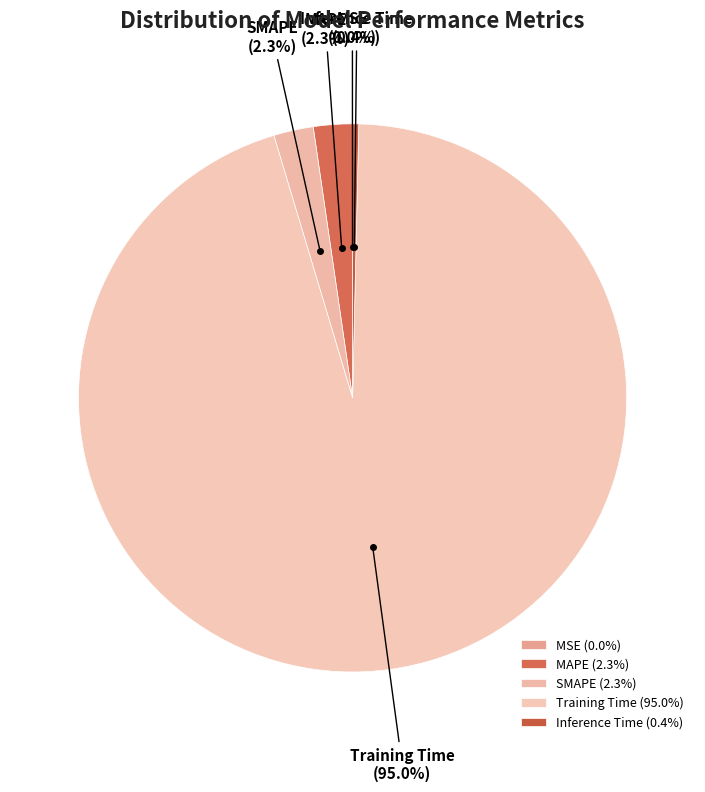

To the nearest percent, what is the difference between the largest and smallest slice percentages?

95%